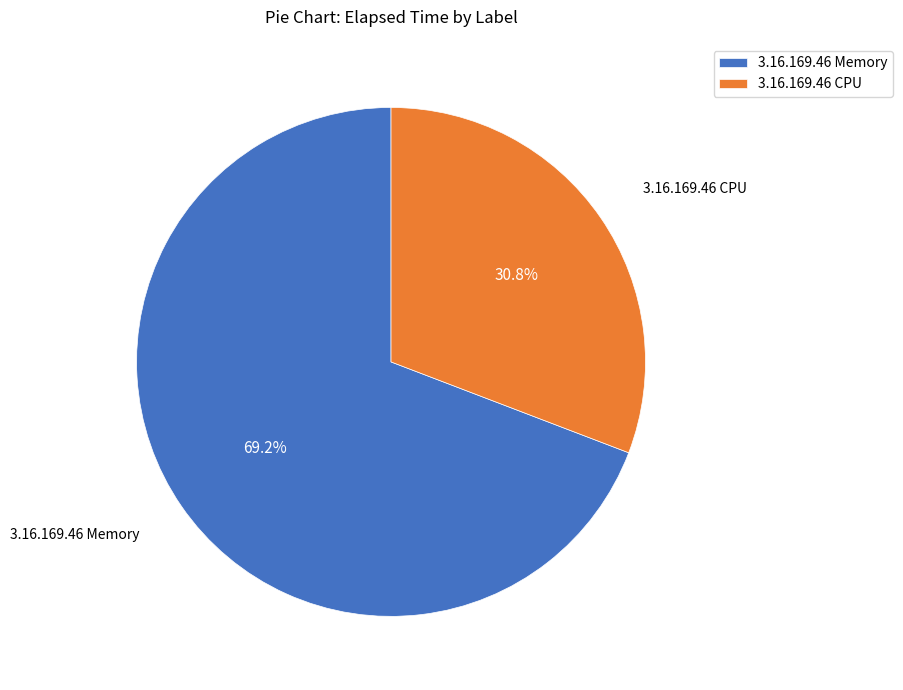

Is there a majority slice in this chart?

Yes